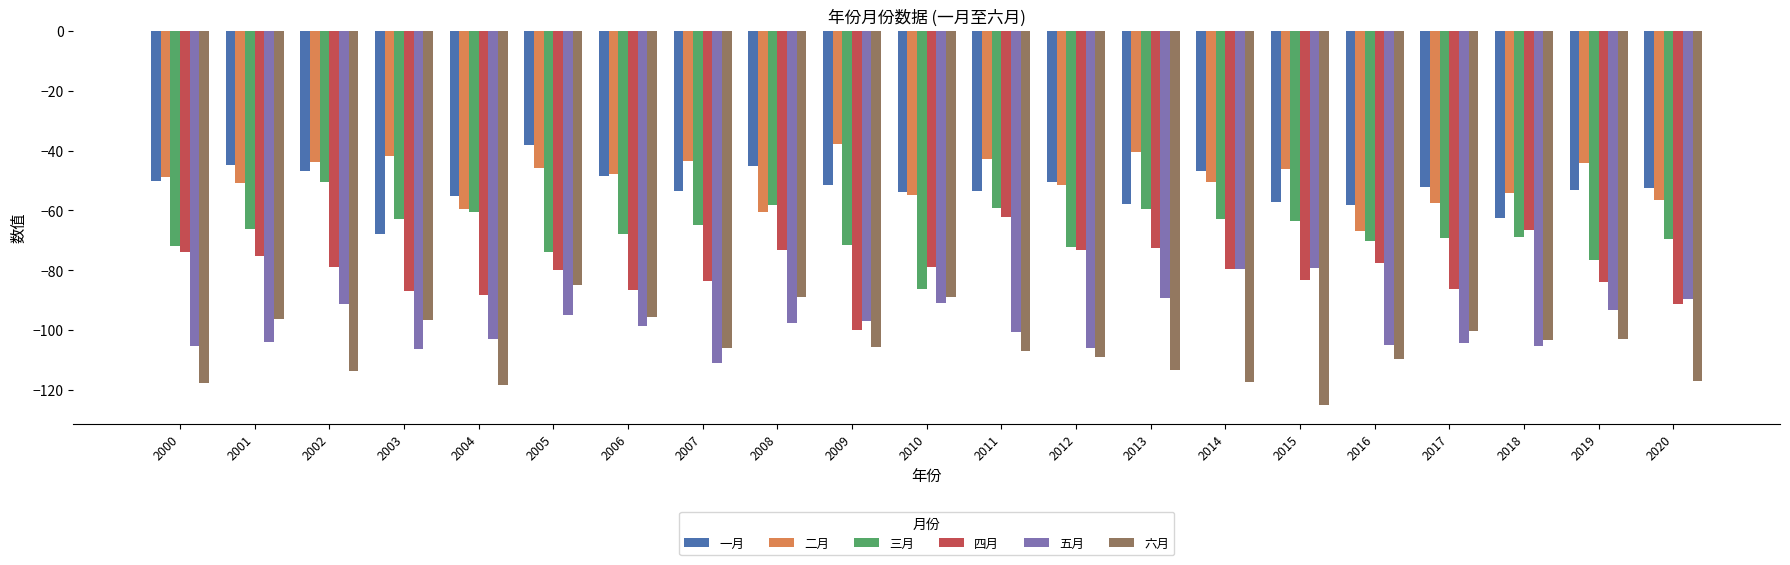

The value of 二月 at 2017 is -57.6. True or false?

True